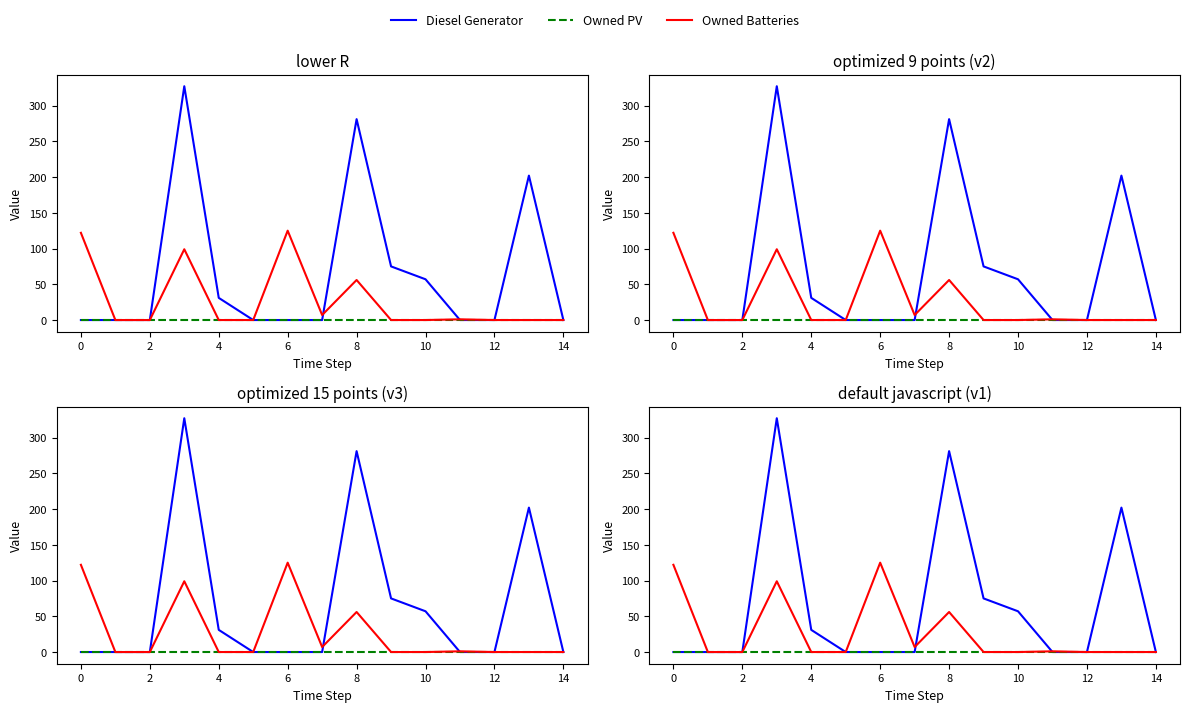

Is it true that Owned PV equals 0 at 4?

True